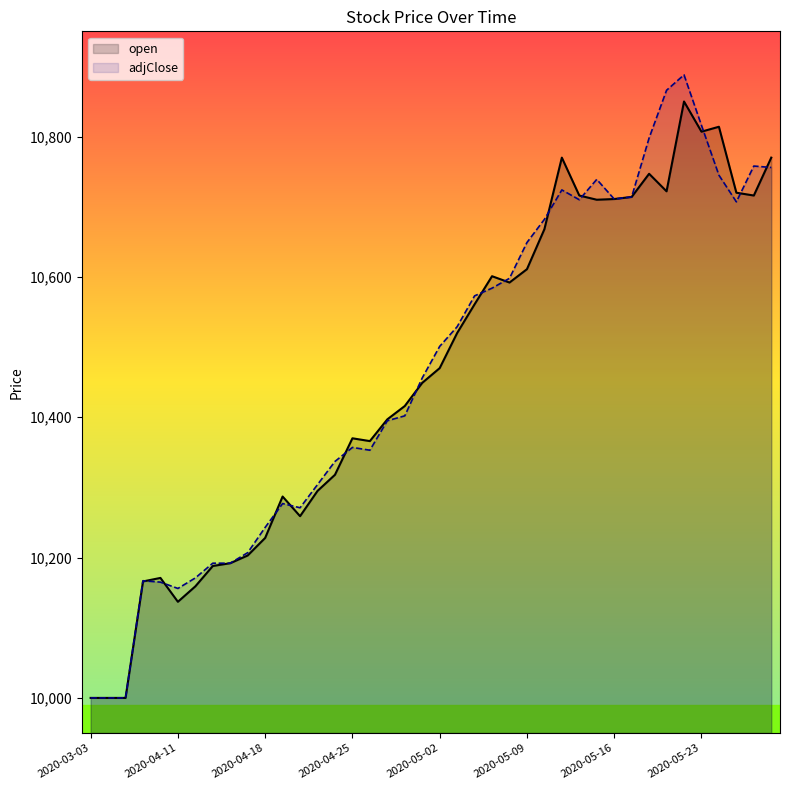

Where do adjClose and open first cross each other?

2020-04-07 and 2020-04-08